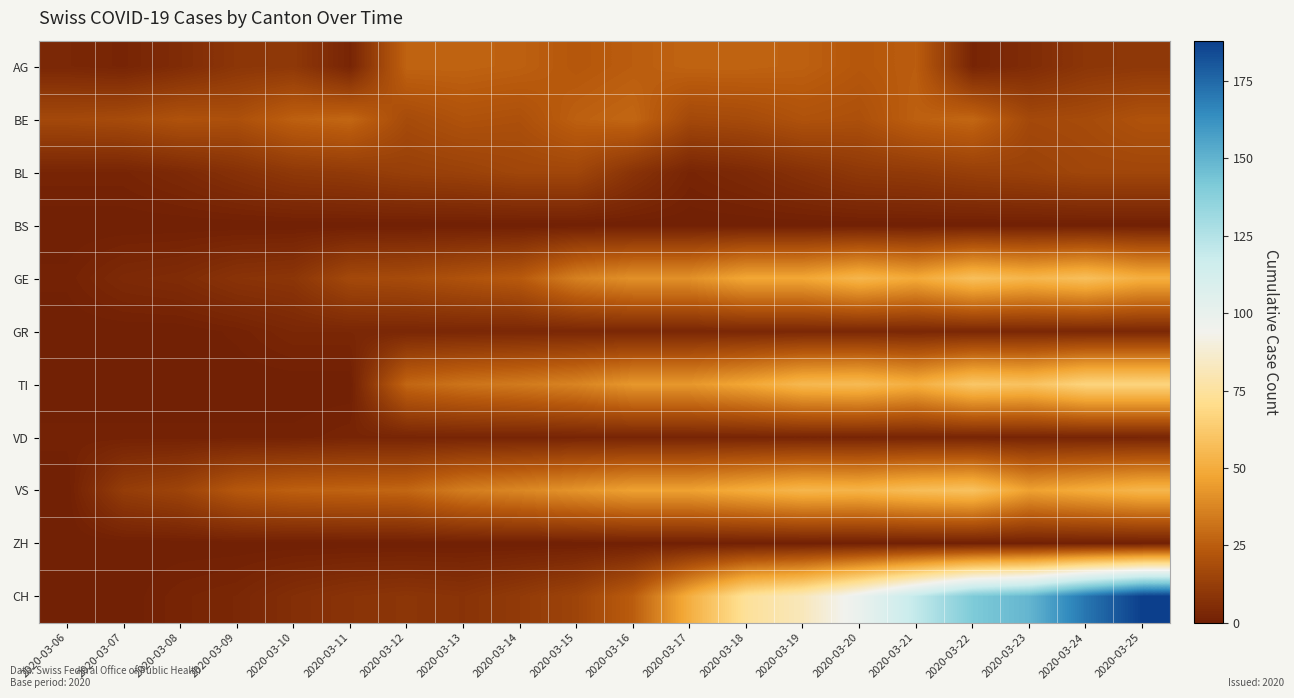

Reading right to left, extract all data points from this chart.

AG: 2020-03-25=10	2020-03-24=9	2020-03-23=5	2020-03-22=2	2020-03-21=25	2020-03-20=23	2020-03-19=26	2020-03-18=27	2020-03-17=27	2020-03-16=25	2020-03-15=23	2020-03-14=26	2020-03-13=27	2020-03-12=27	2020-03-11=2	2020-03-10=10	2020-03-09=9	2020-03-08=5	2020-03-07=2	2020-03-06=3
BE: 2020-03-25=21	2020-03-24=18	2020-03-23=17	2020-03-22=28	2020-03-21=26	2020-03-20=20	2020-03-19=21	2020-03-18=18	2020-03-17=17	2020-03-16=28	2020-03-15=26	2020-03-14=20	2020-03-13=21	2020-03-12=18	2020-03-11=28	2020-03-10=26	2020-03-09=20	2020-03-08=21	2020-03-07=18	2020-03-06=17
BL: 2020-03-25=16	2020-03-24=16	2020-03-23=14	2020-03-22=13	2020-03-21=11	2020-03-20=10	2020-03-19=7	2020-03-18=4	2020-03-17=2	2020-03-16=8	2020-03-15=16	2020-03-14=16	2020-03-13=14	2020-03-12=13	2020-03-11=11	2020-03-10=10	2020-03-09=7	2020-03-08=4	2020-03-07=2	2020-03-06=2
BS: 2020-03-25=0	2020-03-24=0	2020-03-23=0	2020-03-22=0	2020-03-21=0	2020-03-20=0	2020-03-19=0	2020-03-18=0	2020-03-17=0	2020-03-16=0	2020-03-15=0	2020-03-14=0	2020-03-13=0	2020-03-12=0	2020-03-11=0	2020-03-10=0	2020-03-09=0	2020-03-08=0	2020-03-07=0	2020-03-06=0
GE: 2020-03-25=51	2020-03-24=58	2020-03-23=54	2020-03-22=58	2020-03-21=49	2020-03-20=54	2020-03-19=48	2020-03-18=48	2020-03-17=41	2020-03-16=41	2020-03-15=36	2020-03-14=24	2020-03-13=21	2020-03-12=18	2020-03-11=17	2020-03-10=9	2020-03-09=8	2020-03-08=5	2020-03-07=4	2020-03-06=1
GR: 2020-03-25=3	2020-03-24=3	2020-03-23=3	2020-03-22=3	2020-03-21=3	2020-03-20=3	2020-03-19=3	2020-03-18=3	2020-03-17=3	2020-03-16=3	2020-03-15=3	2020-03-14=3	2020-03-13=3	2020-03-12=3	2020-03-11=3	2020-03-10=3	2020-03-09=1	2020-03-08=0	2020-03-07=0	2020-03-06=0
TI: 2020-03-25=67	2020-03-24=67	2020-03-23=59	2020-03-22=61	2020-03-21=51	2020-03-20=56	2020-03-19=55	2020-03-18=48	2020-03-17=43	2020-03-16=43	2020-03-15=37	2020-03-14=34	2020-03-13=32	2020-03-12=28	2020-03-11=0	2020-03-10=0	2020-03-09=0	2020-03-08=0	2020-03-07=0	2020-03-06=0
VD: 2020-03-25=2	2020-03-24=2	2020-03-23=2	2020-03-22=2	2020-03-21=2	2020-03-20=2	2020-03-19=2	2020-03-18=2	2020-03-17=2	2020-03-16=2	2020-03-15=2	2020-03-14=2	2020-03-13=2	2020-03-12=2	2020-03-11=2	2020-03-10=1	2020-03-09=1	2020-03-08=1	2020-03-07=1	2020-03-06=1
VS: 2020-03-25=54	2020-03-24=50	2020-03-23=46	2020-03-22=59	2020-03-21=57	2020-03-20=53	2020-03-19=54	2020-03-18=50	2020-03-17=46	2020-03-16=46	2020-03-15=42	2020-03-14=38	2020-03-13=35	2020-03-12=28	2020-03-11=27	2020-03-10=26	2020-03-09=23	2020-03-08=15	2020-03-07=12	2020-03-06=0
ZH: 2020-03-25=0	2020-03-24=0	2020-03-23=0	2020-03-22=0	2020-03-21=0	2020-03-20=0	2020-03-19=0	2020-03-18=0	2020-03-17=0	2020-03-16=0	2020-03-15=0	2020-03-14=0	2020-03-13=0	2020-03-12=0	2020-03-11=0	2020-03-10=0	2020-03-09=0	2020-03-08=0	2020-03-07=0	2020-03-06=0
CH: 2020-03-25=188	2020-03-24=171	2020-03-23=149	2020-03-22=141	2020-03-21=120	2020-03-20=99	2020-03-19=82	2020-03-18=74	2020-03-17=51	2020-03-16=25	2020-03-15=15	2020-03-14=11	2020-03-13=8	2020-03-12=9	2020-03-11=8	2020-03-10=6	2020-03-09=3	2020-03-08=2	2020-03-07=0	2020-03-06=0